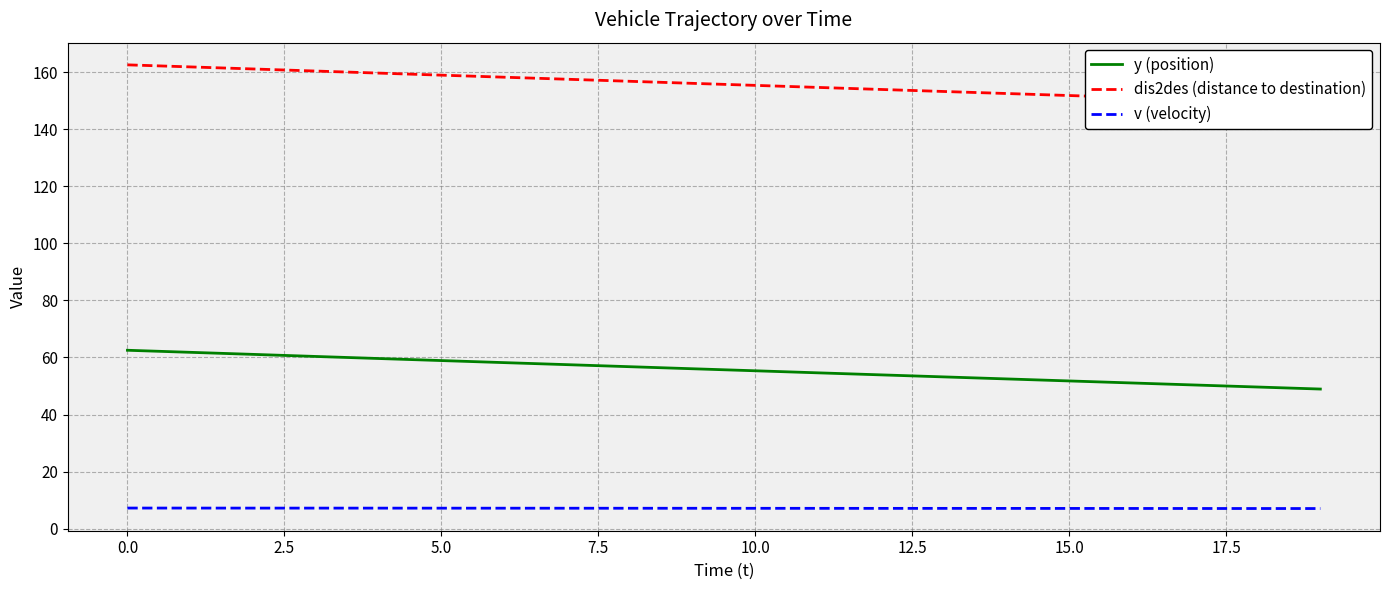

What is the value of the y (position) point at the 6th from the left?

58.9